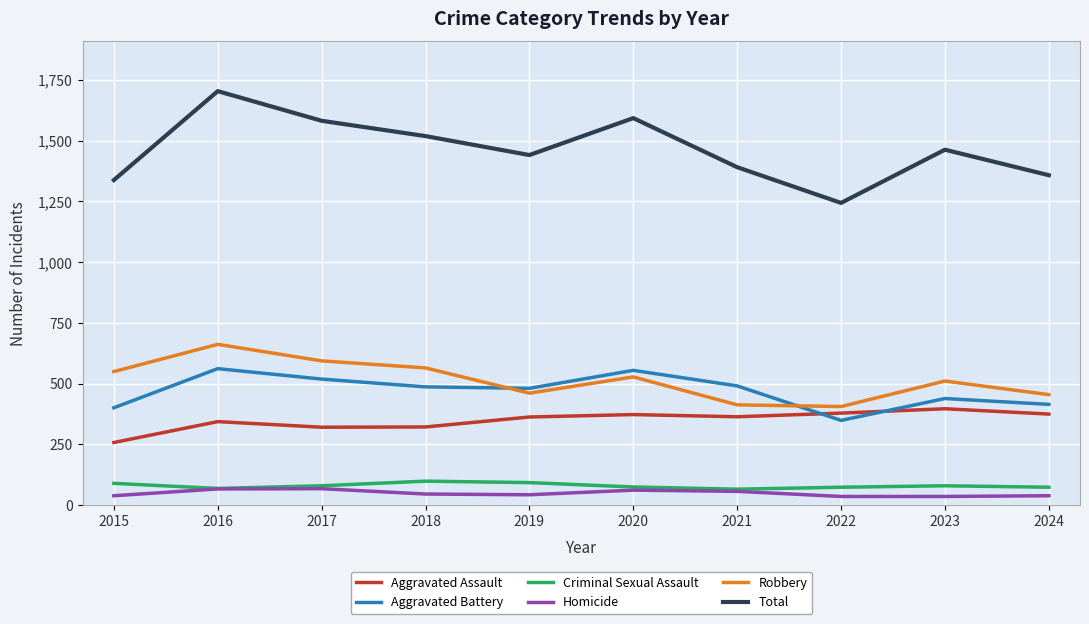

True or false: Criminal Sexual Assault and Aggravated Assault cross at least once.

False